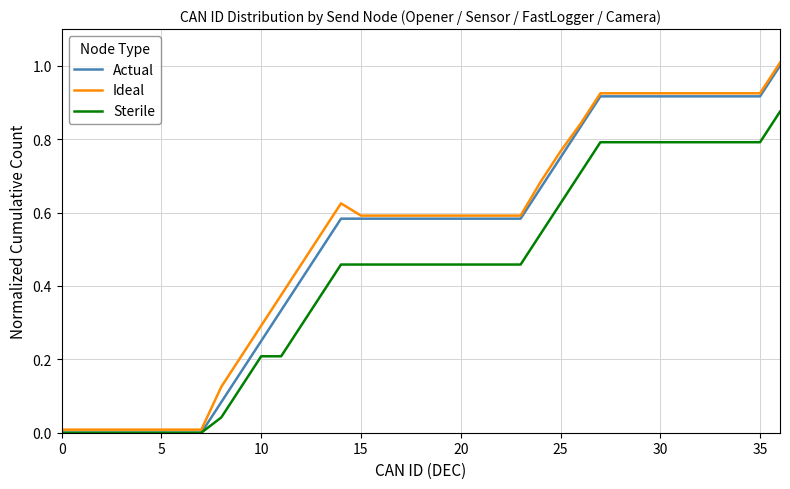

Count the number of data series in this chart.

3